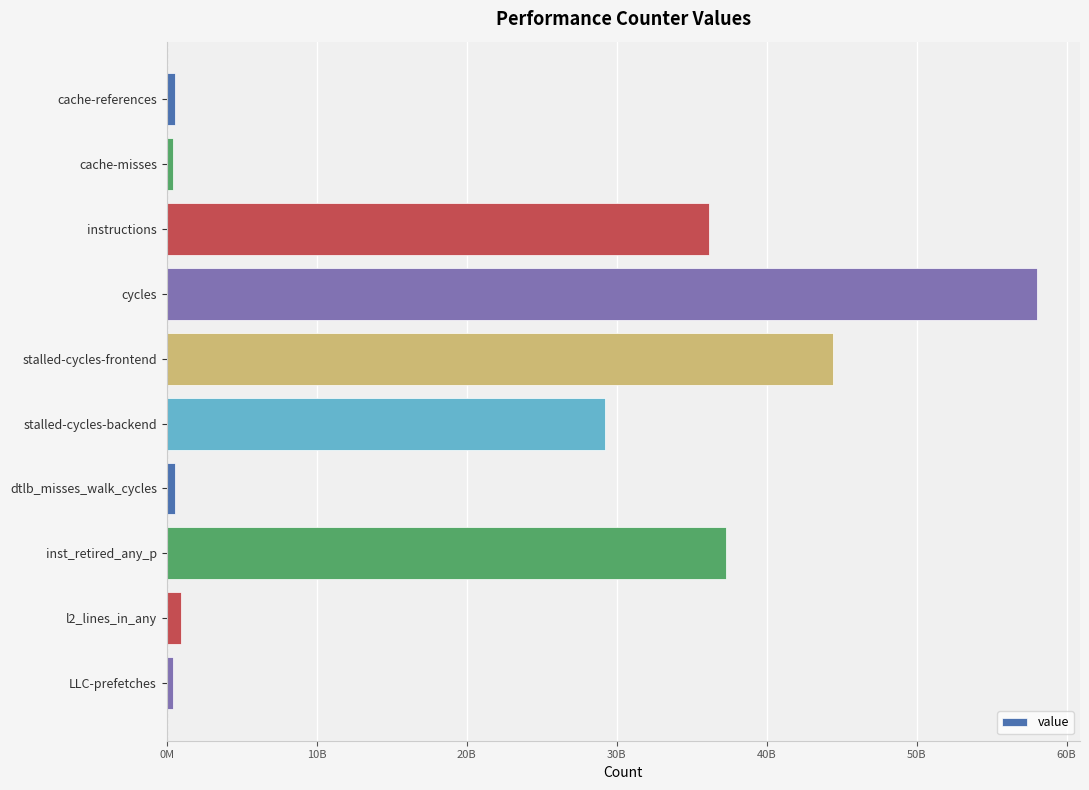

At which label is the value closest to 29195708018?

stalled-cycles-backend